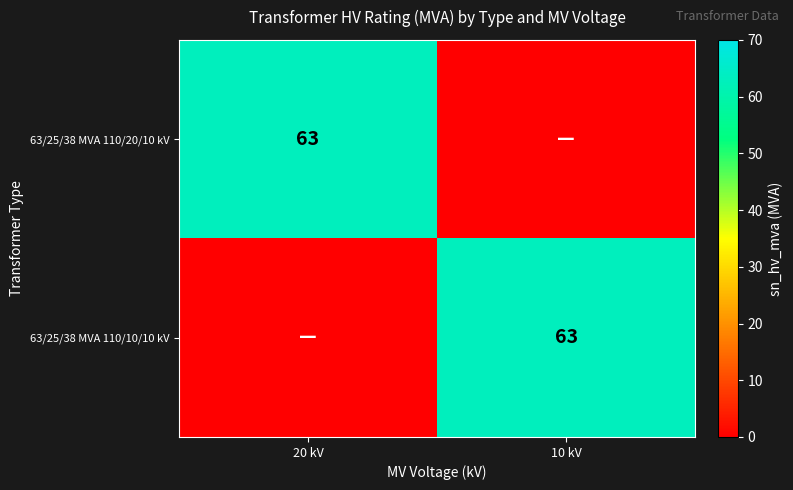

Count the number of data series in this chart.

2